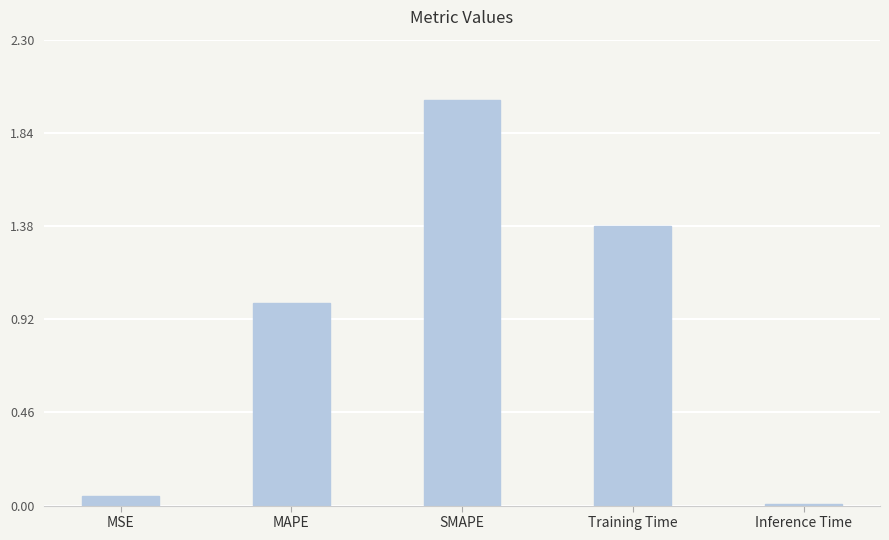

Which label corresponds to the largest value in the chart?

SMAPE